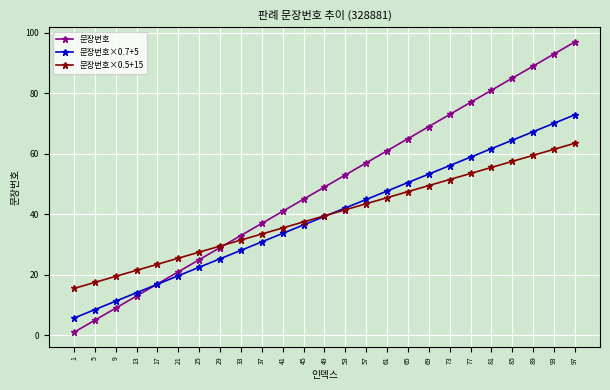

Is this an area chart (filled region under the line)?

No